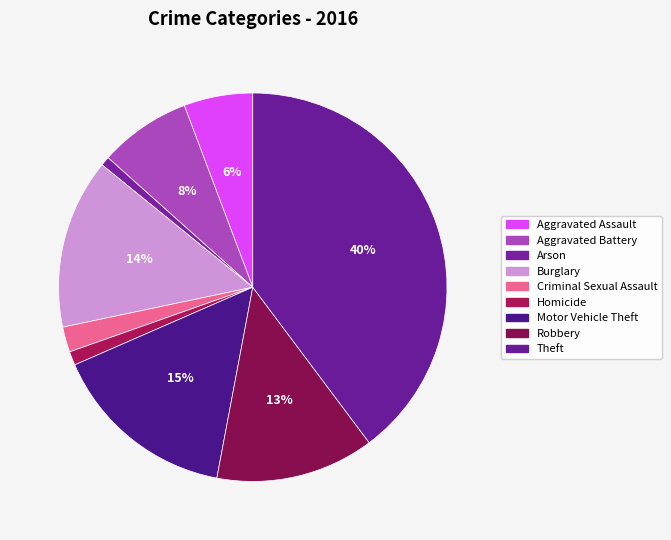

To the nearest percent, what portion does Criminal Sexual Assault represent?

2%